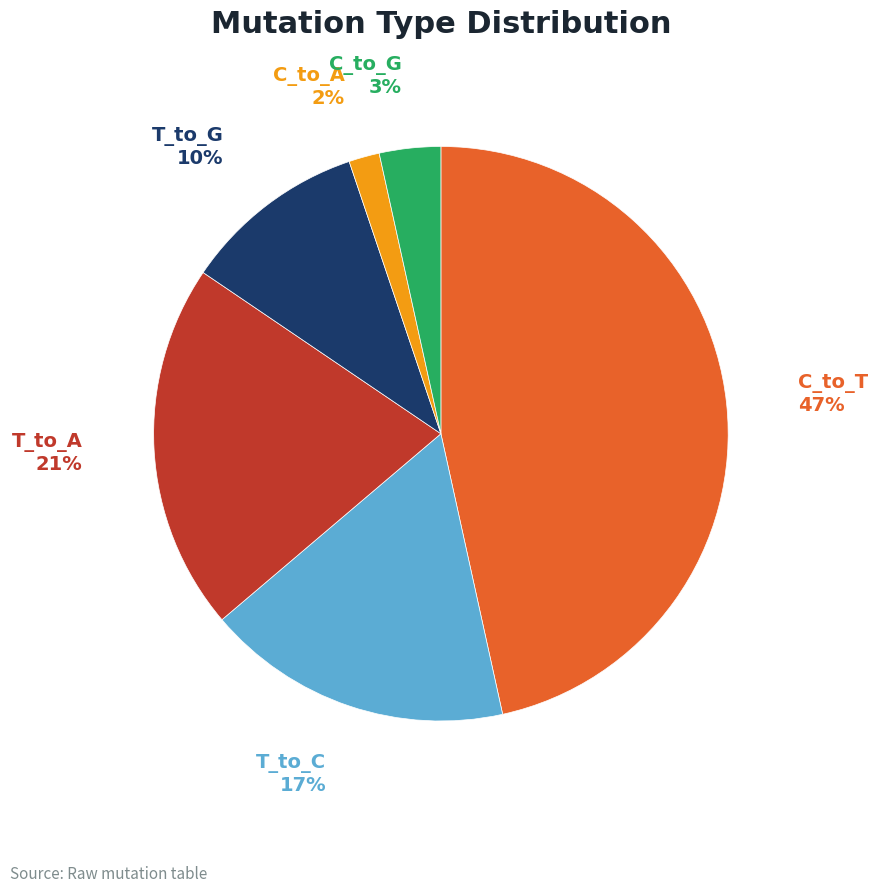

Is there a majority slice in this chart?

No